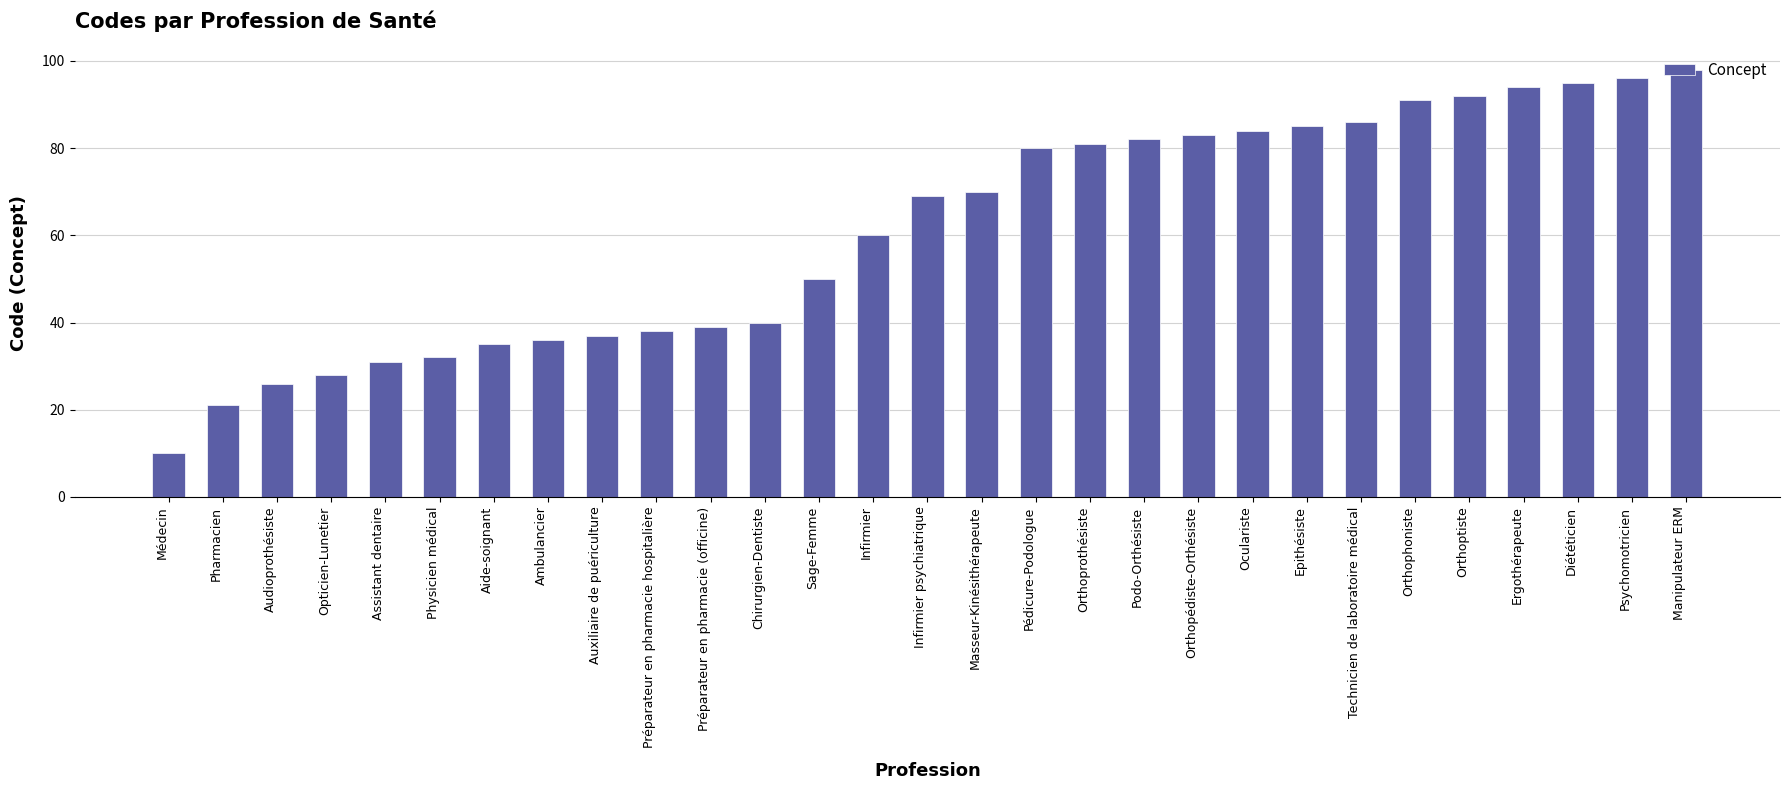

Between Manipulateur ERM and Ambulancier, which is larger?

Manipulateur ERM